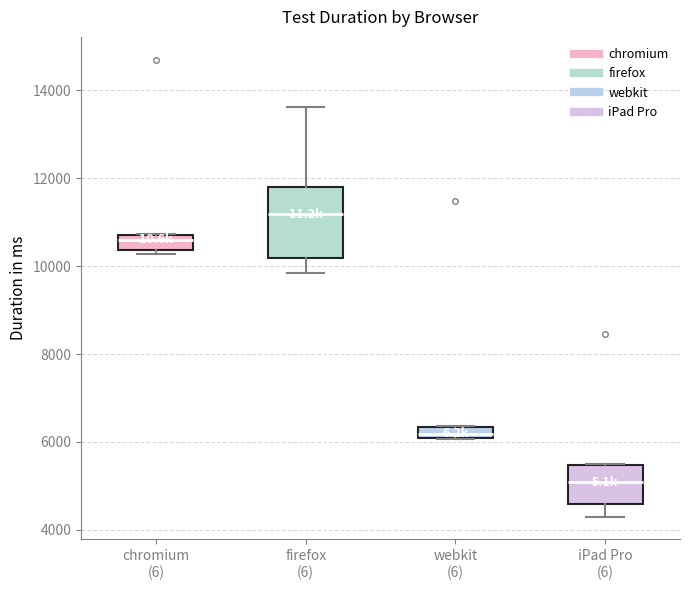

Comparing the boxes themselves (not the whiskers), which one is the tallest?

firefox (6)